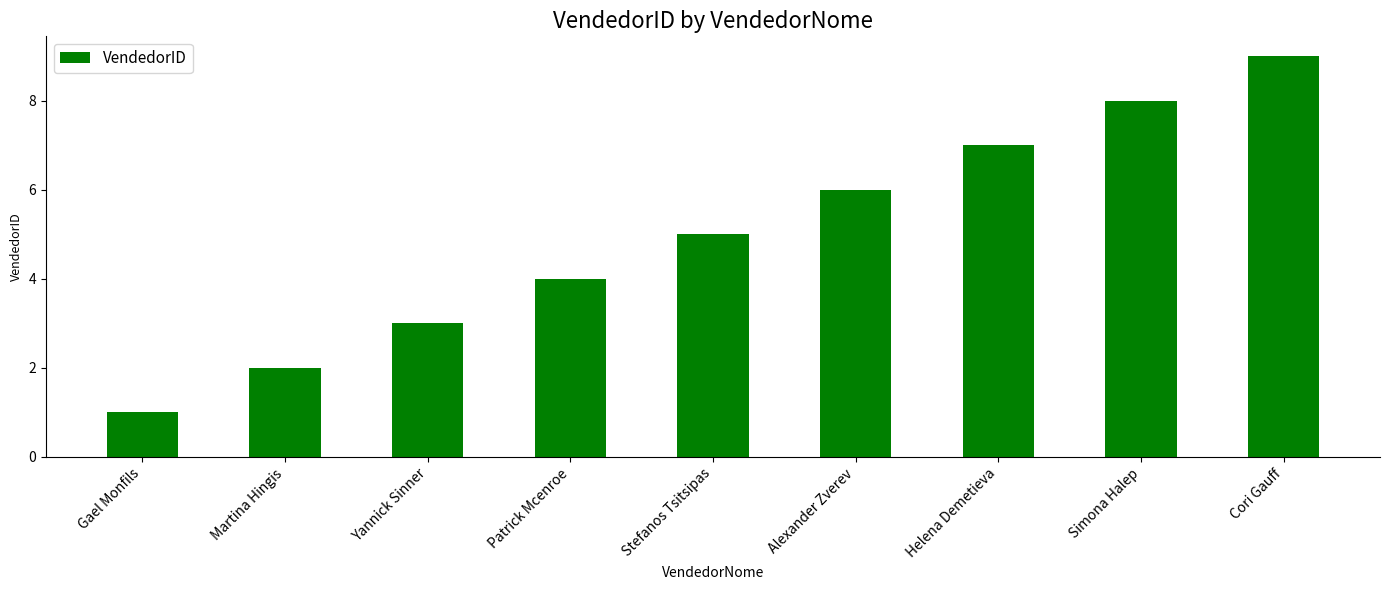

The value at Martina Hingis is 1. True or false?

False